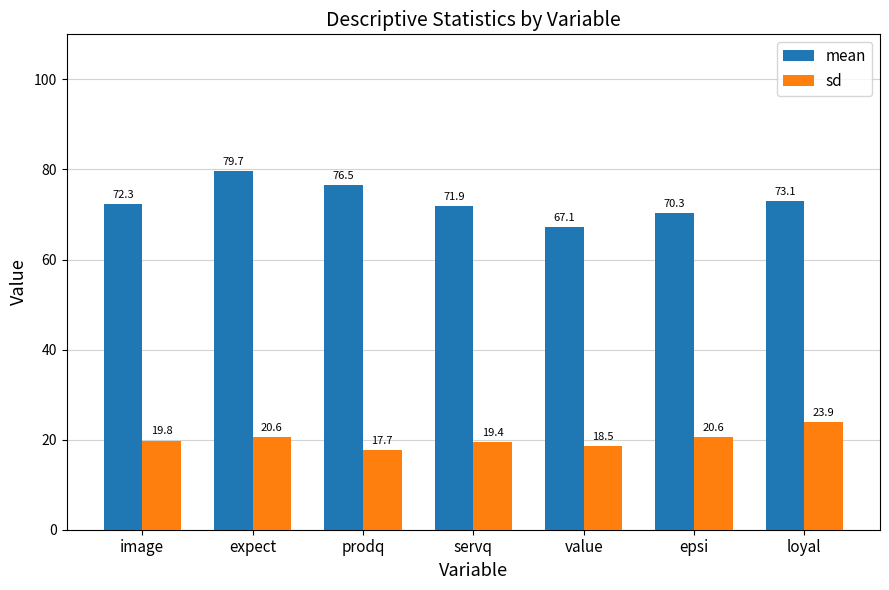

Where is mean nearest to the value 73?

loyal